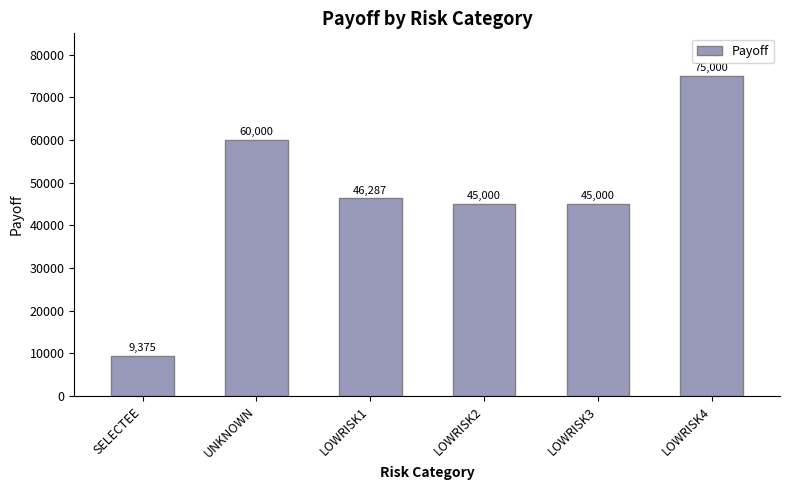

What value does the data have at LOWRISK2?

45000.0